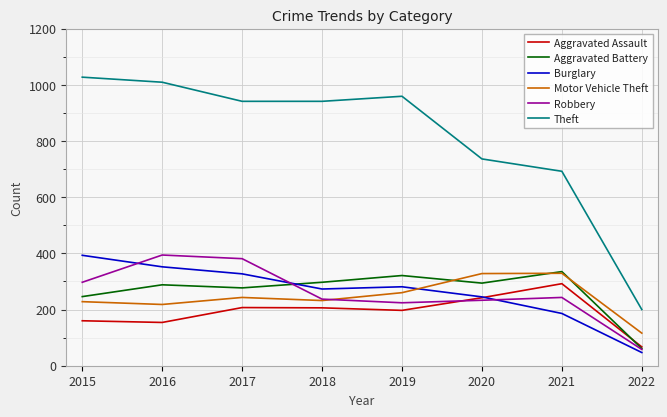

Is this an area chart (filled region under the line)?

No